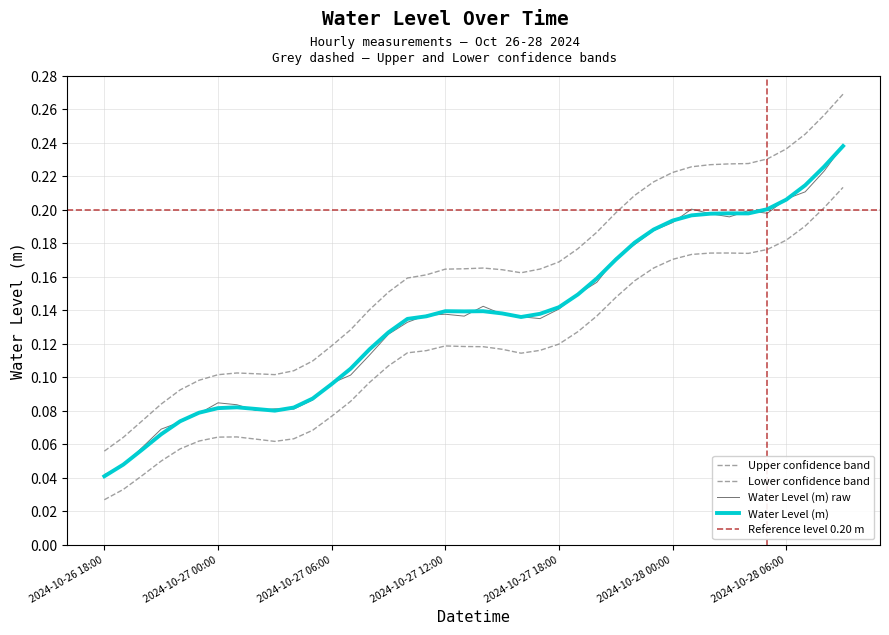

At which category does the data reach its first local valley?

2024-10-27 03:00